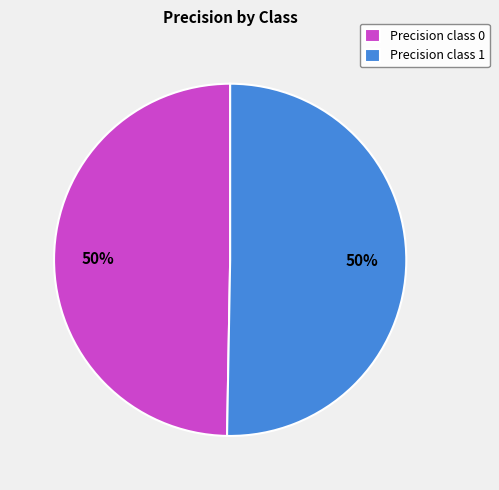

True or false: Precision class 0 accounts for 63% of the total.

False